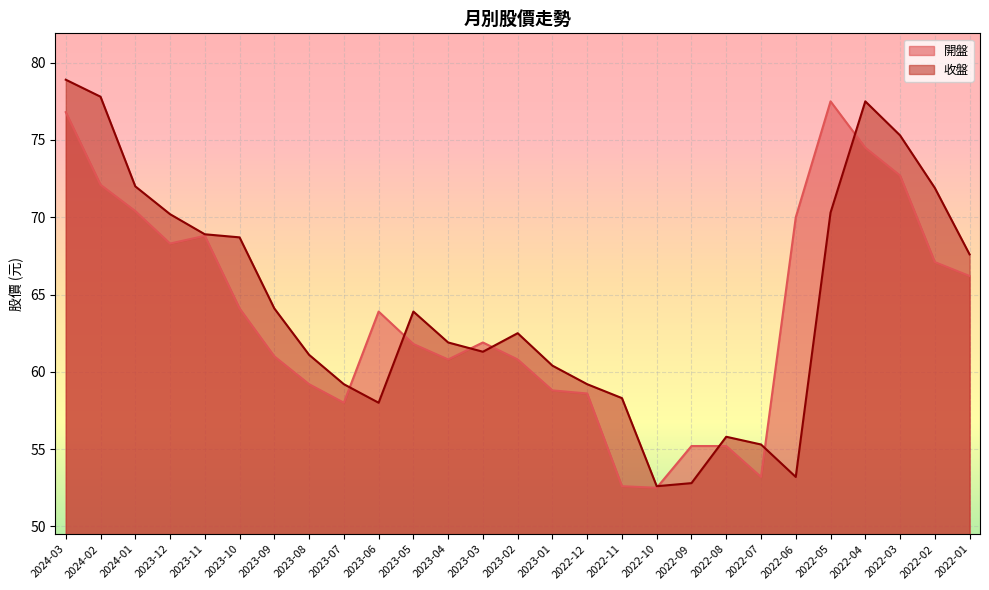

At 2023-05, list the series in order from largest to smallest.

收盤, 開盤